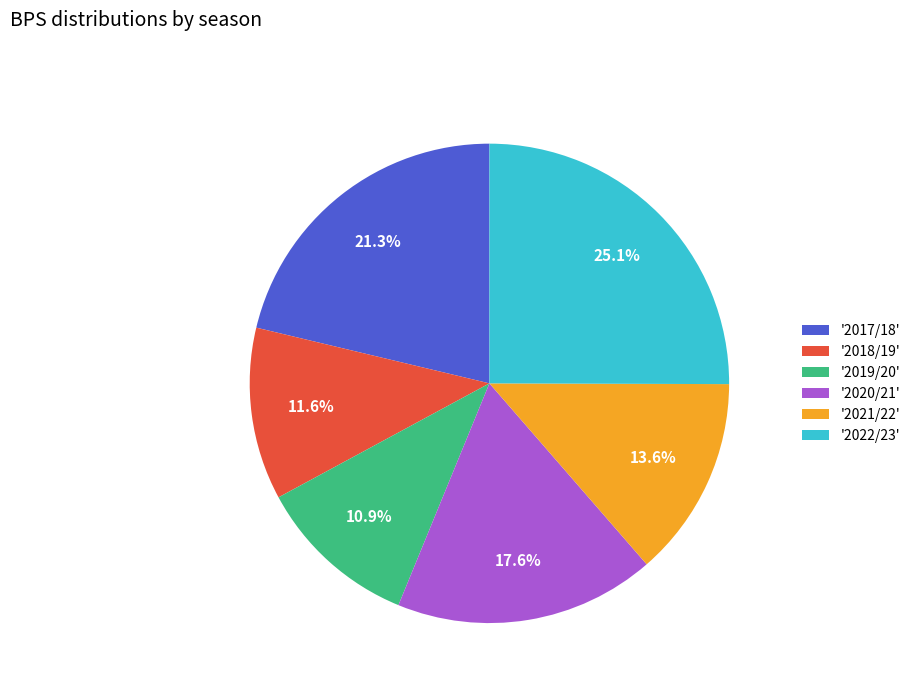

Does any single category account for the majority?

No